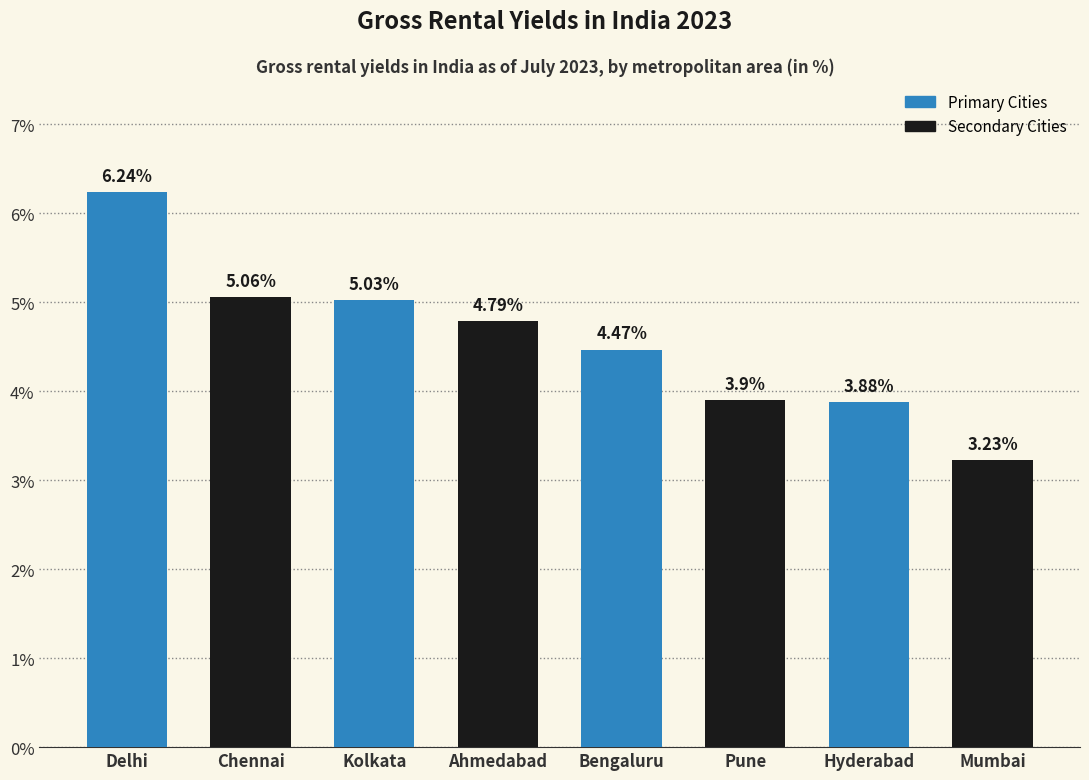

Approximately how many times larger is the value at Ahmedabad compared to Pune?

1.2